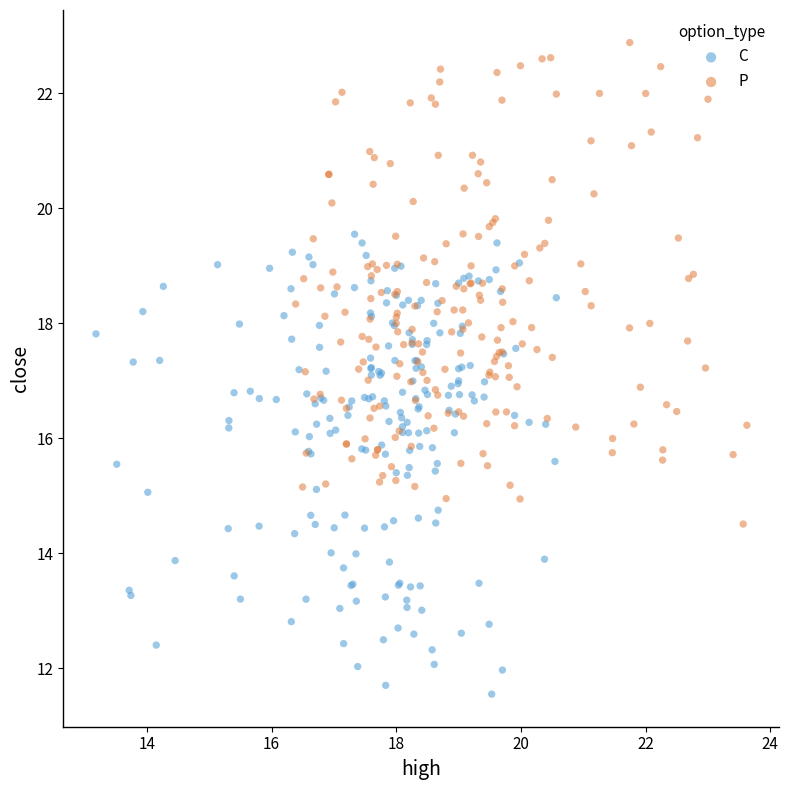

Which series contains the highest Y value?

P